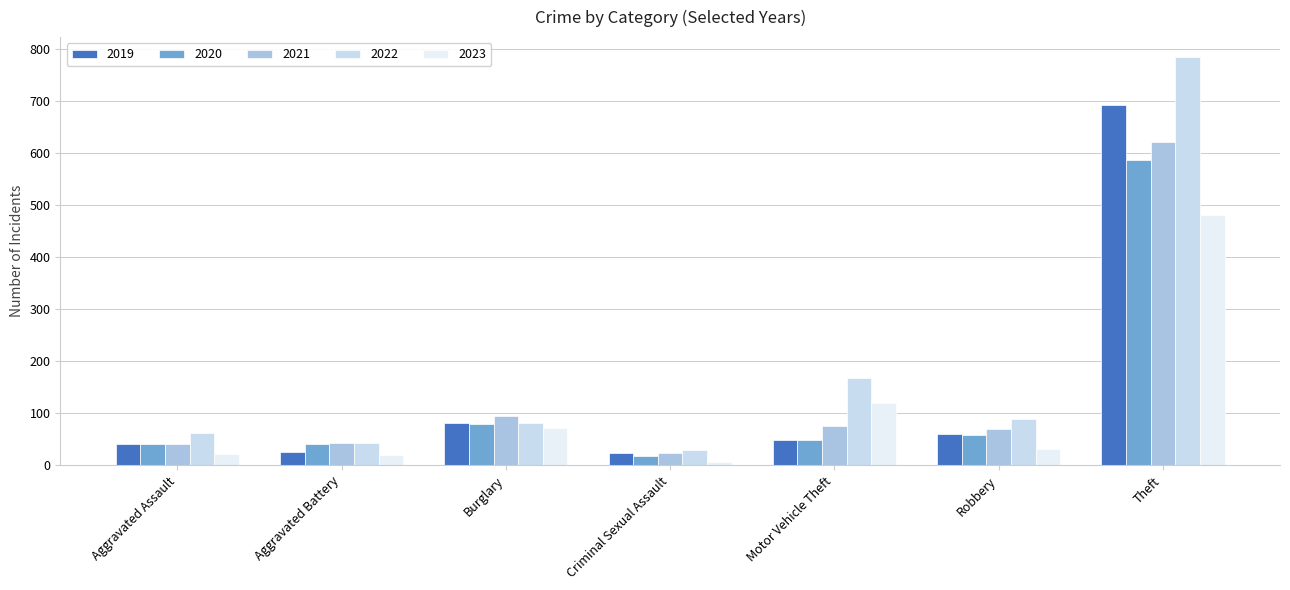

The 2021 series shows 130 at Motor Vehicle Theft. True or false?

False